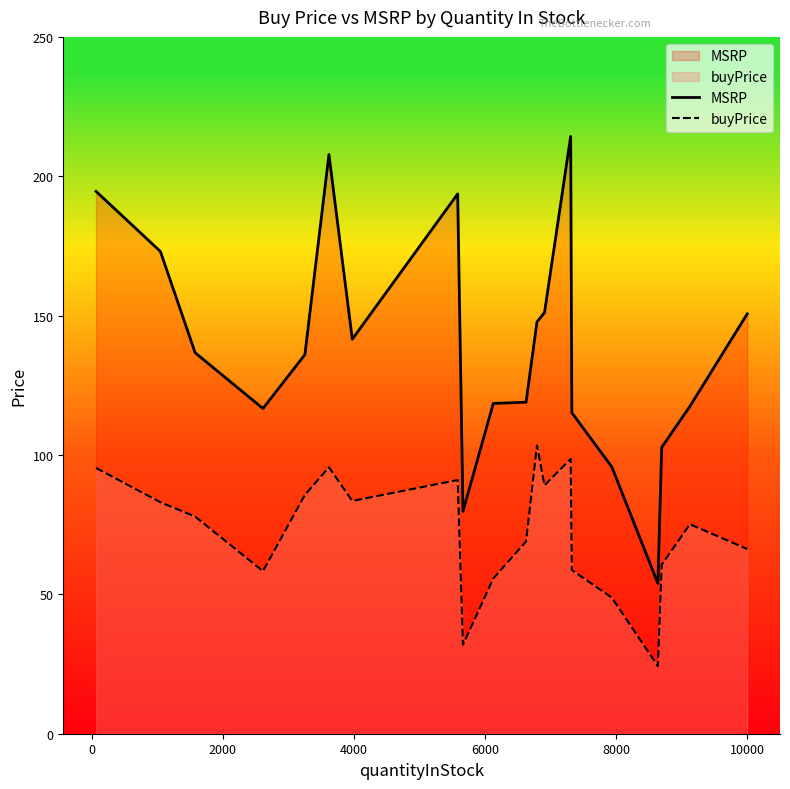

What is the maximum value shown in the chart?

214.3